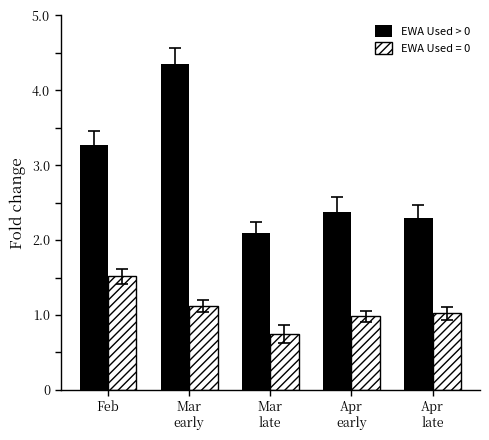

The EWA Used > 0 series shows 3.3 at Feb. True or false?

True